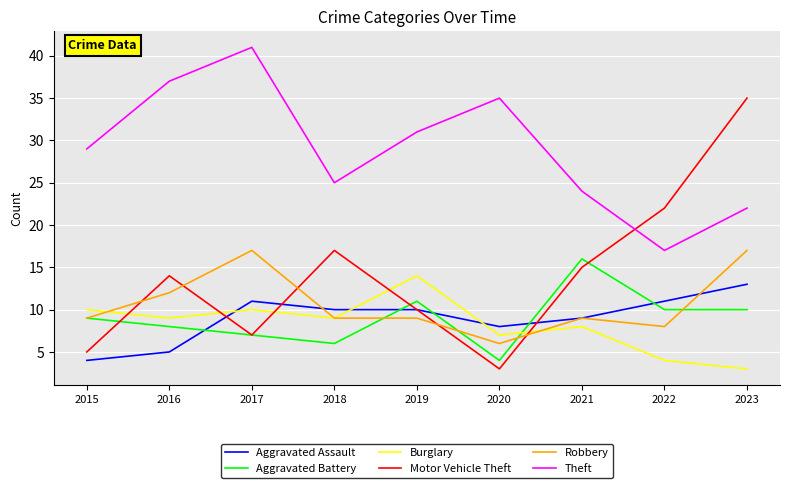

Reading left to right, what are all the values shown in this chart?

Aggravated Assault: 4	5	11	10	10	8	9	11	13
Aggravated Battery: 9	8	7	6	11	4	16	10	10
Burglary: 10	9	10	9	14	7	8	4	3
Motor Vehicle Theft: 5	14	7	17	10	3	15	22	35
Robbery: 9	12	17	9	9	6	9	8	17
Theft: 29	37	41	25	31	35	24	17	22